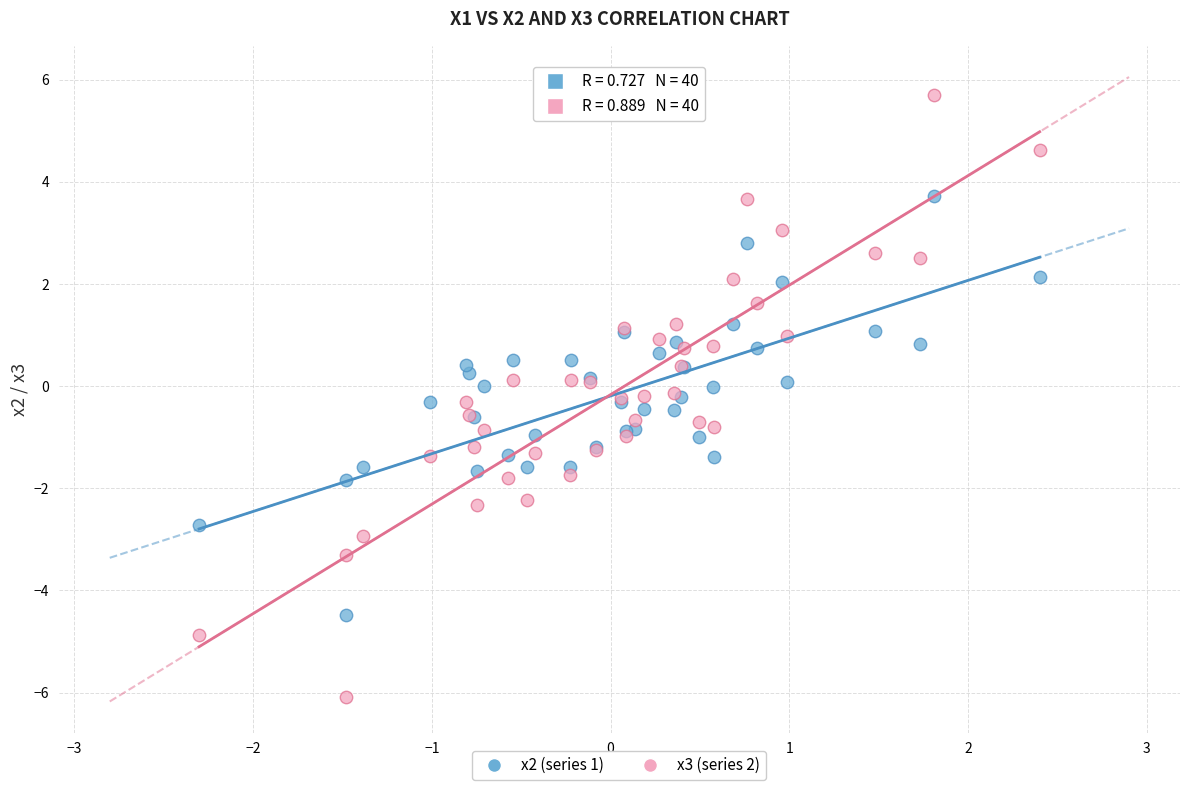

What are all the series names shown in the legend?

x2 (series 1), x3 (series 2)